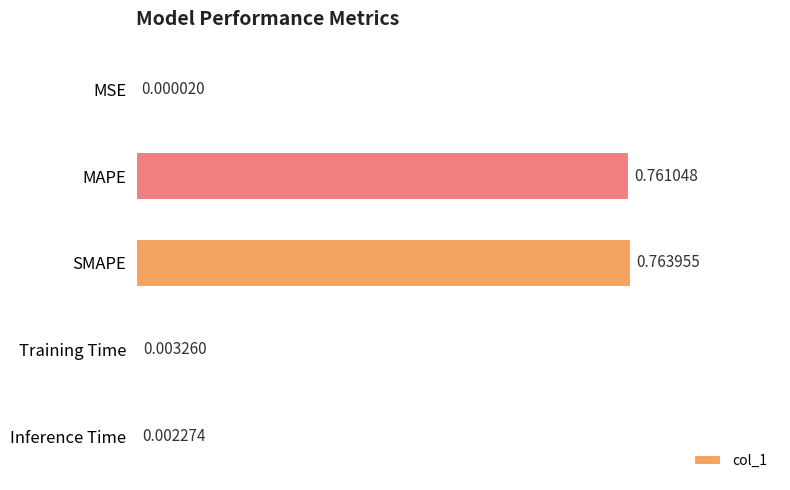

What is the change in value from MSE to SMAPE?

+0.8